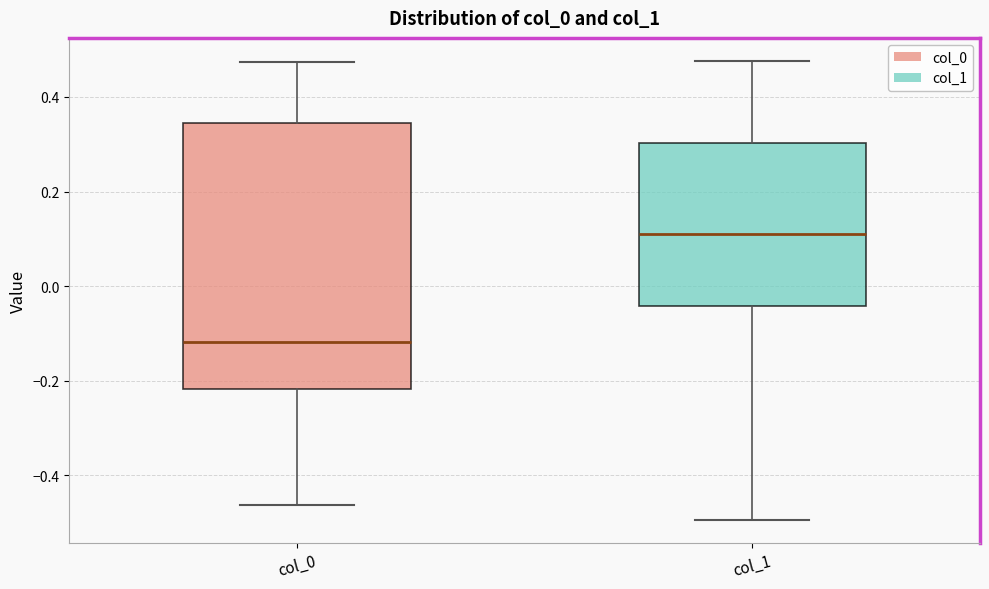

Reading left to right, transcribe this box plot: for each box, give where its median line is, the range the box spans, and where its two whiskers end, as read against the y-axis. The values are not printed on the chart, so give them approximately, as read against the axis.

col_0: median -0.12, box -0.22 to 0.34, whiskers -0.46 to 0.48
col_1: median 0.10, box -0.04 to 0.30, whiskers -0.50 to 0.48